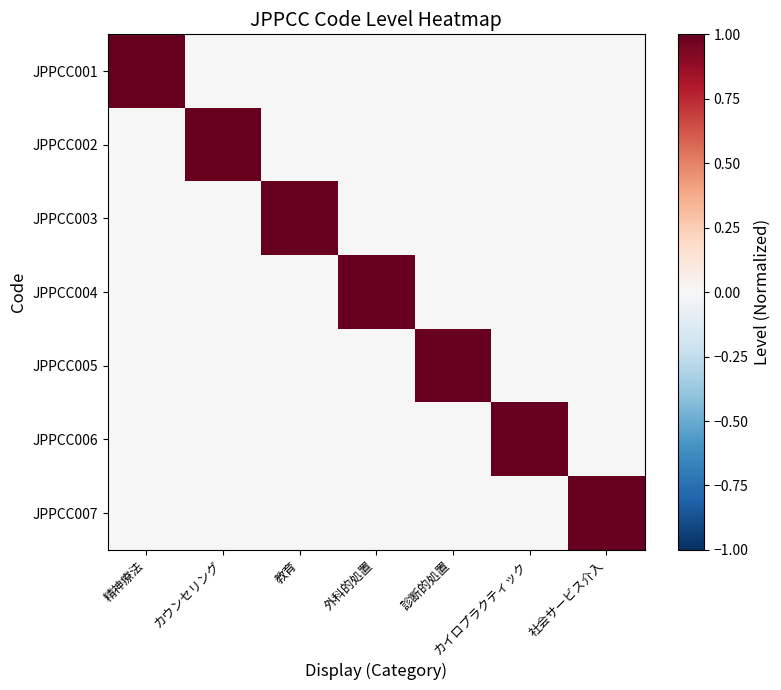

Reading right to left, list all the values displayed in this chart.

JPPCC001: 社会サービス介入=0	カイロプラクティック=0	診断的処置=0	外科的処置=0	教育=0	カウンセリング=0	精神療法=1
JPPCC002: 社会サービス介入=0	カイロプラクティック=0	診断的処置=0	外科的処置=0	教育=0	カウンセリング=1	精神療法=0
JPPCC003: 社会サービス介入=0	カイロプラクティック=0	診断的処置=0	外科的処置=0	教育=1	カウンセリング=0	精神療法=0
JPPCC004: 社会サービス介入=0	カイロプラクティック=0	診断的処置=0	外科的処置=1	教育=0	カウンセリング=0	精神療法=0
JPPCC005: 社会サービス介入=0	カイロプラクティック=0	診断的処置=1	外科的処置=0	教育=0	カウンセリング=0	精神療法=0
JPPCC006: 社会サービス介入=0	カイロプラクティック=1	診断的処置=0	外科的処置=0	教育=0	カウンセリング=0	精神療法=0
JPPCC007: 社会サービス介入=1	カイロプラクティック=0	診断的処置=0	外科的処置=0	教育=0	カウンセリング=0	精神療法=0